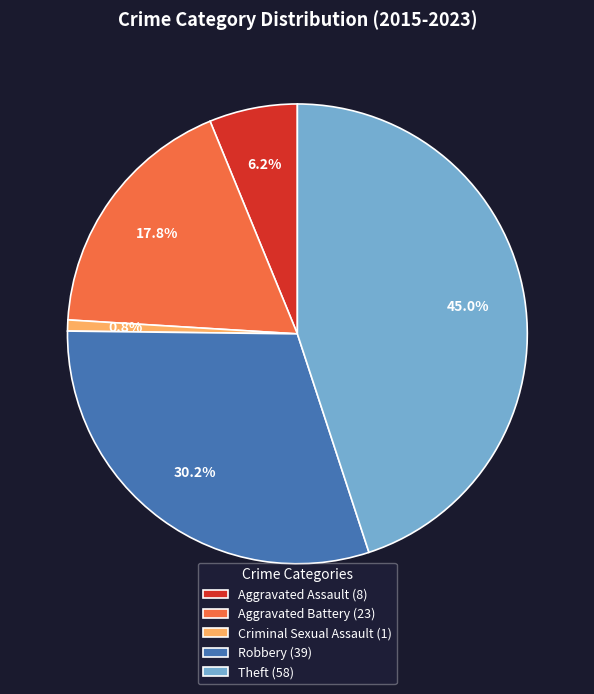

Which category has the smallest portion of the pie?

Criminal Sexual Assault